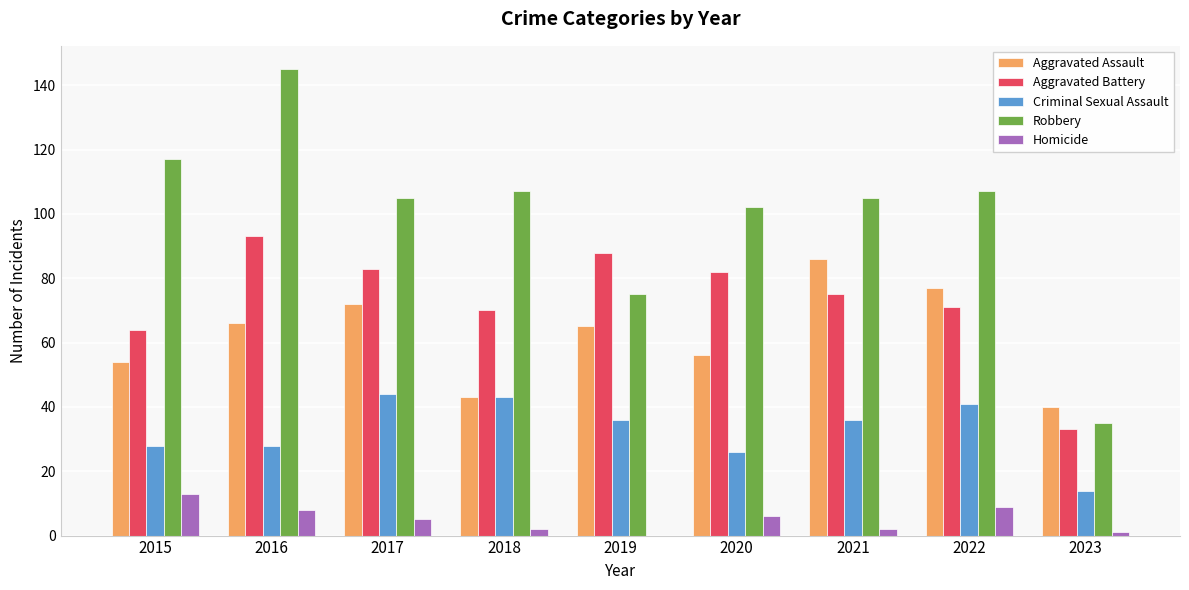

What are all the series names shown in the legend?

Aggravated Assault, Aggravated Battery, Criminal Sexual Assault, Robbery, Homicide